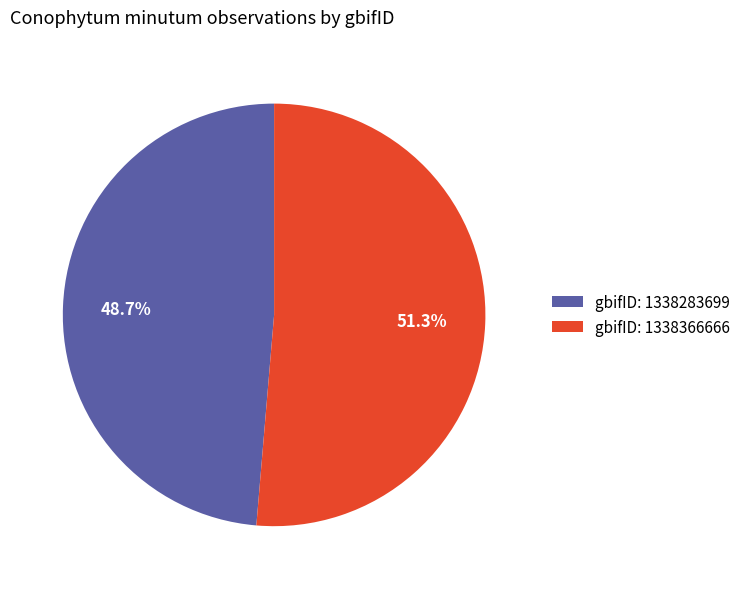

Rank the categories by value from lowest to highest.

gbifID: 1338283699, gbifID: 1338366666